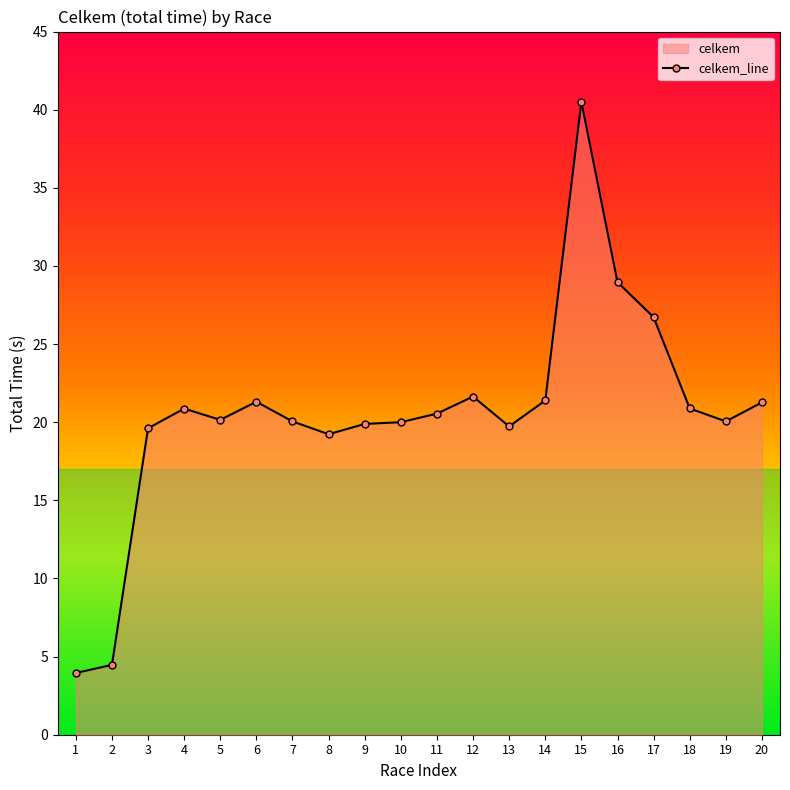

Count the number of categories in the chart.

20